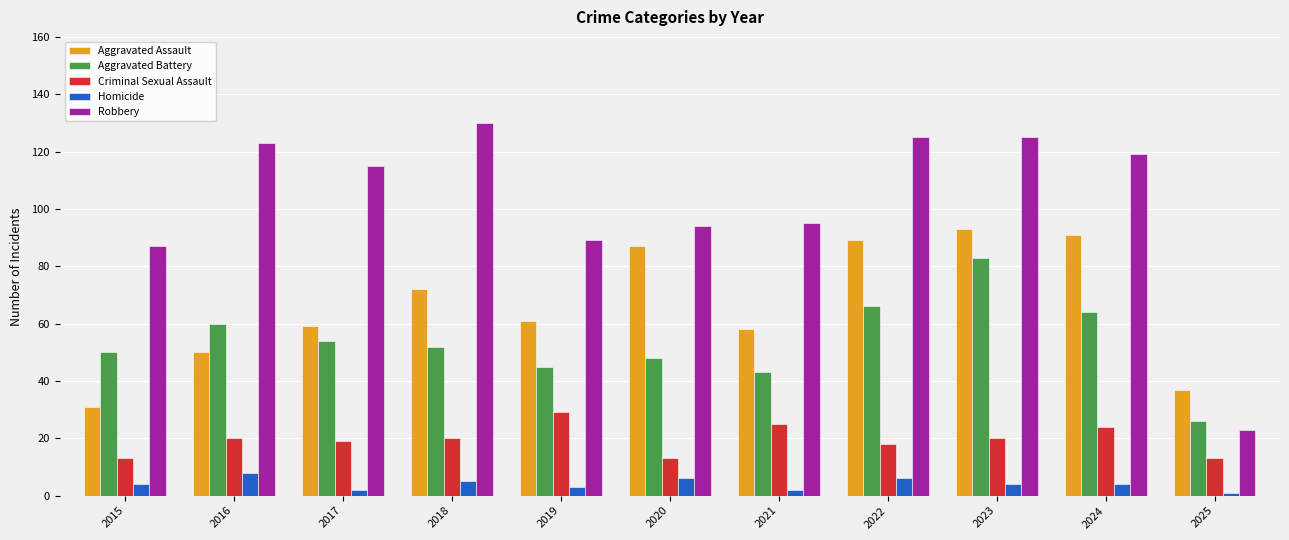

Reading right to left, list all the values displayed in this chart.

Aggravated Assault: 2025=37	2024=91	2023=93	2022=89	2021=58	2020=87	2019=61	2018=72	2017=59	2016=50	2015=31
Aggravated Battery: 2025=26	2024=64	2023=83	2022=66	2021=43	2020=48	2019=45	2018=52	2017=54	2016=60	2015=50
Criminal Sexual Assault: 2025=13	2024=24	2023=20	2022=18	2021=25	2020=13	2019=29	2018=20	2017=19	2016=20	2015=13
Homicide: 2025=1	2024=4	2023=4	2022=6	2021=2	2020=6	2019=3	2018=5	2017=2	2016=8	2015=4
Robbery: 2025=23	2024=119	2023=125	2022=125	2021=95	2020=94	2019=89	2018=130	2017=115	2016=123	2015=87